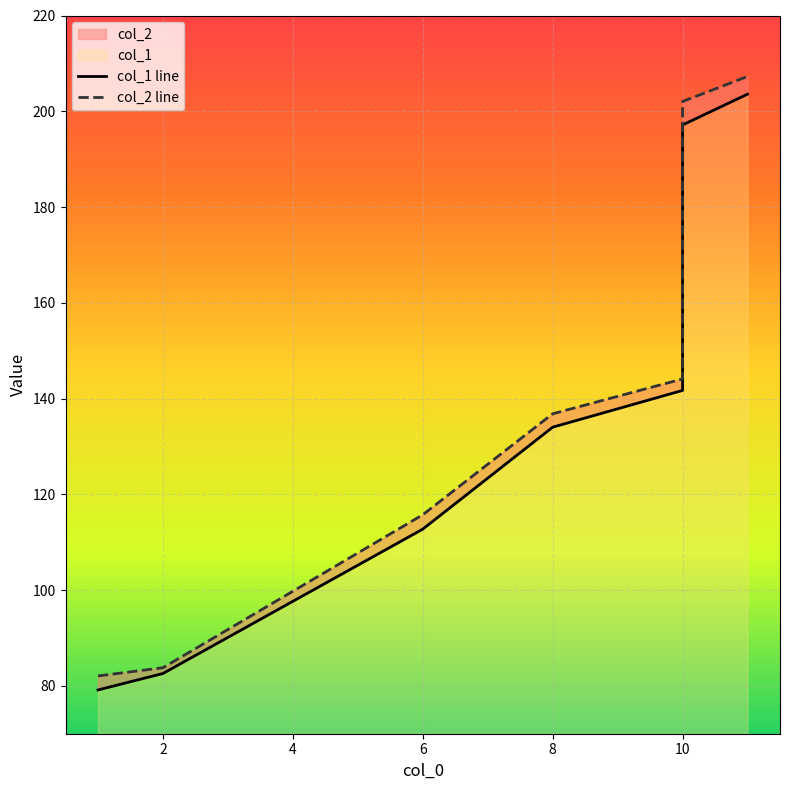

Which series has the largest total across all categories?

col_2 line